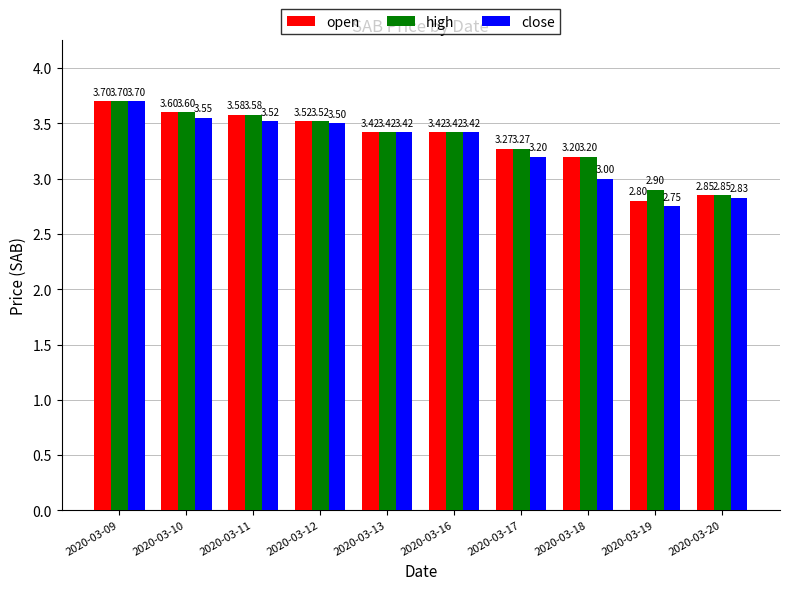

What are all the series names shown in the legend?

open, high, close